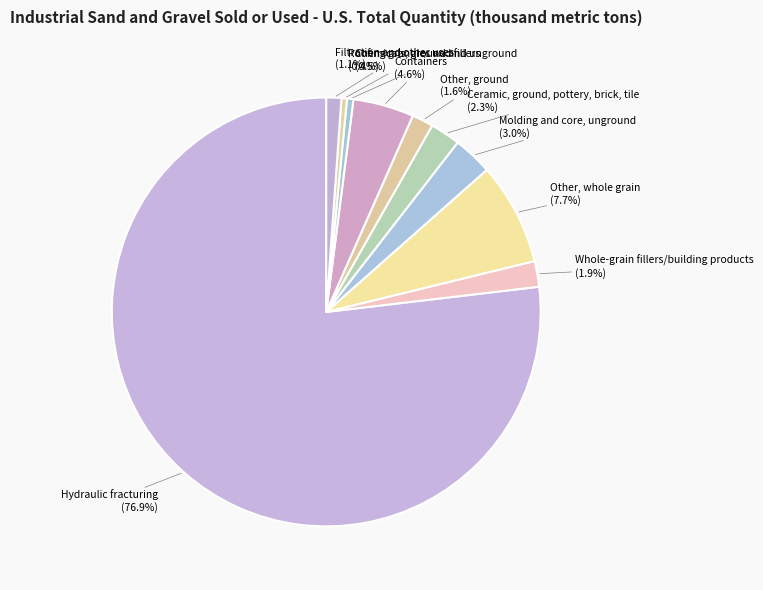

How many slices are in this pie chart?

10